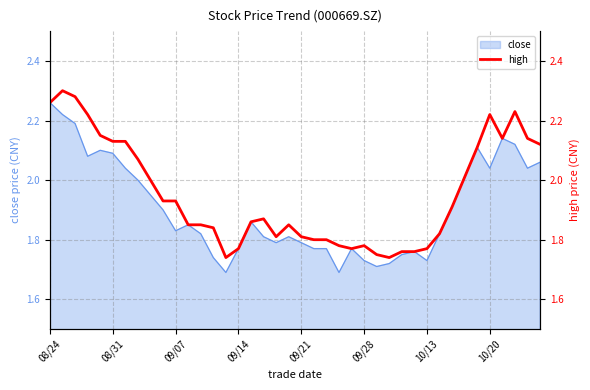

Is it true that close equals 2.9 at 10/13?

False